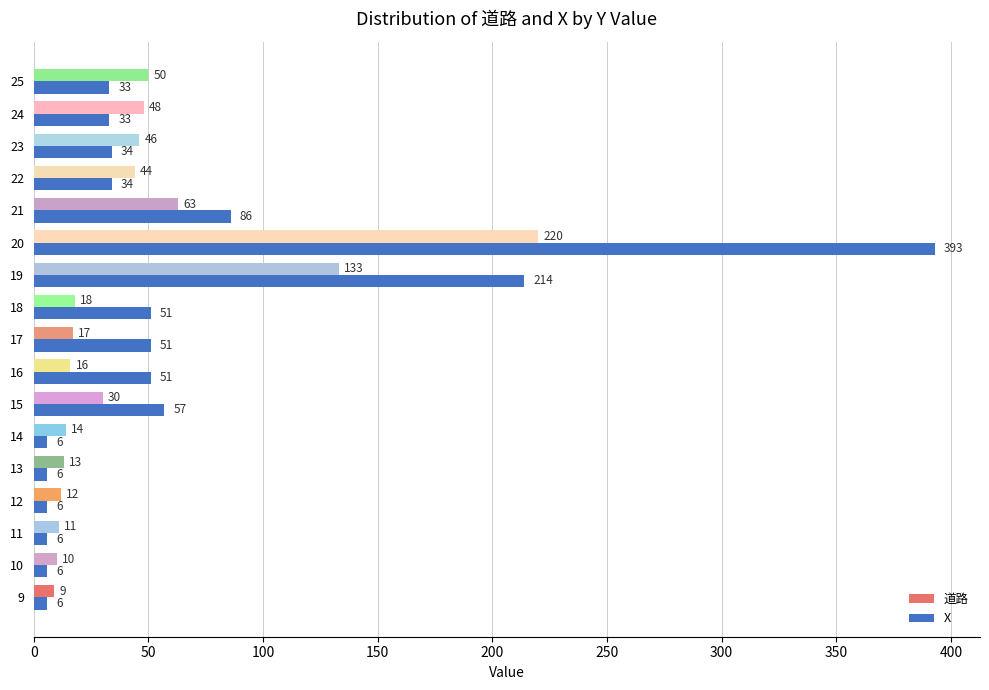

The value of X at 25 is 33. True or false?

True